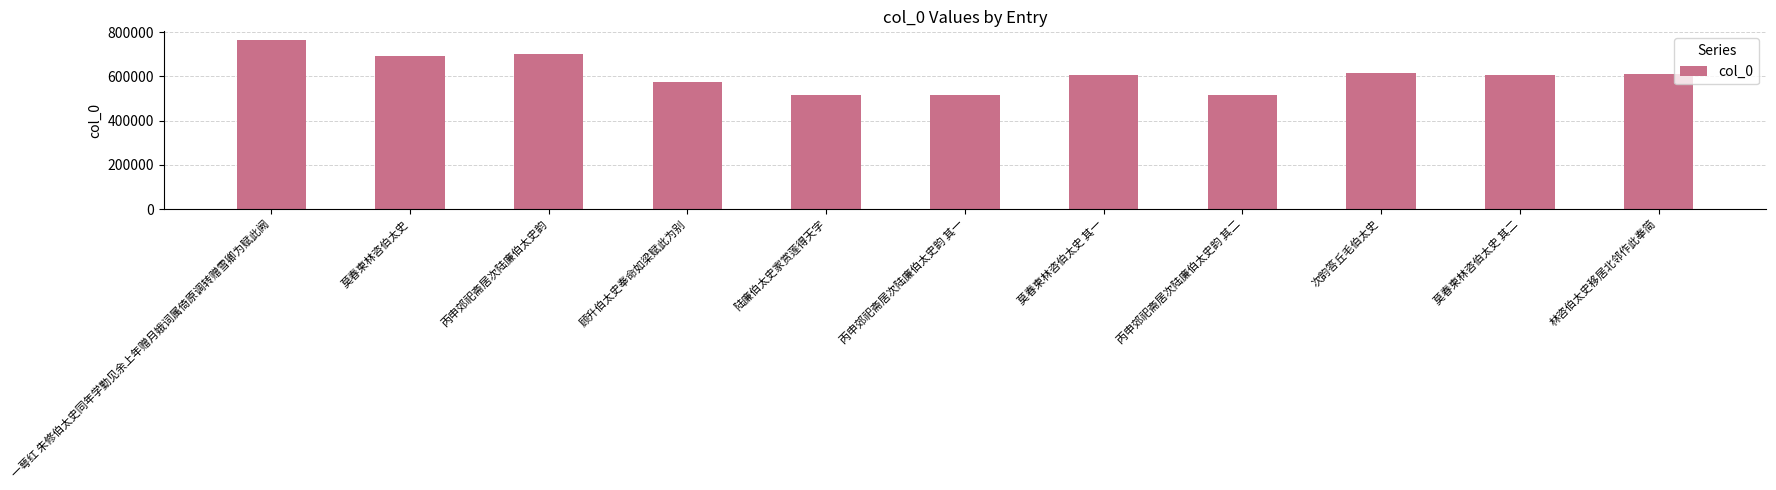

How many categories are shown in the chart?

11